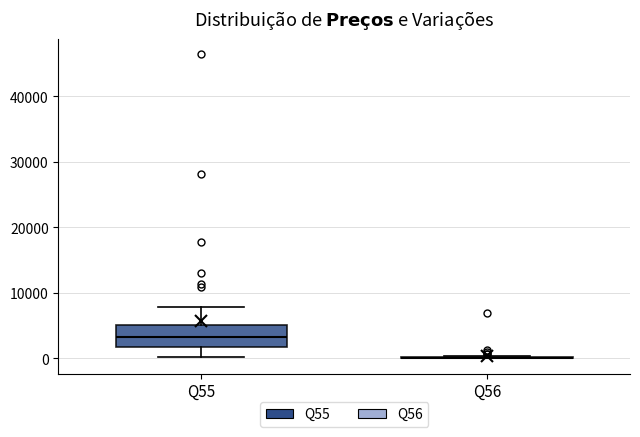

Which box is the tallest, from its lower edge to its upper edge?

Q55